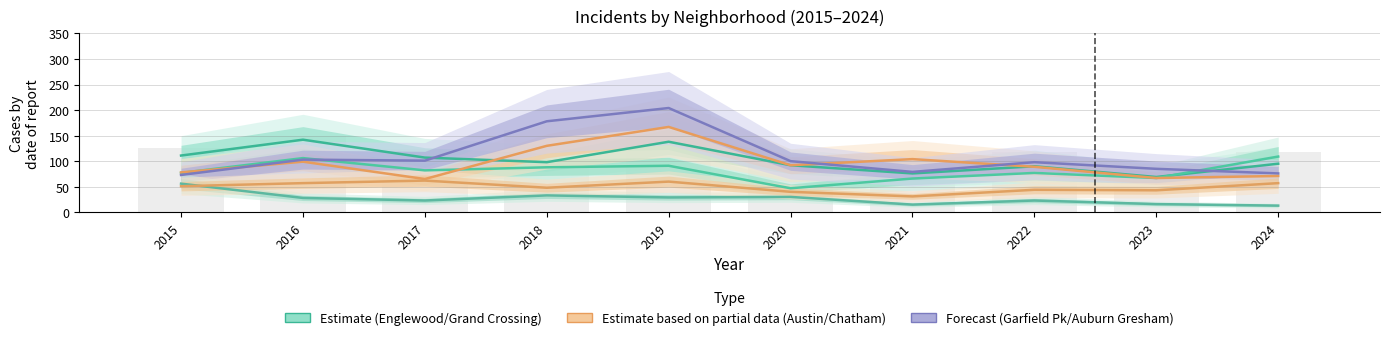

What is the value of the Garfield Park bar at the 6th from the left?

100